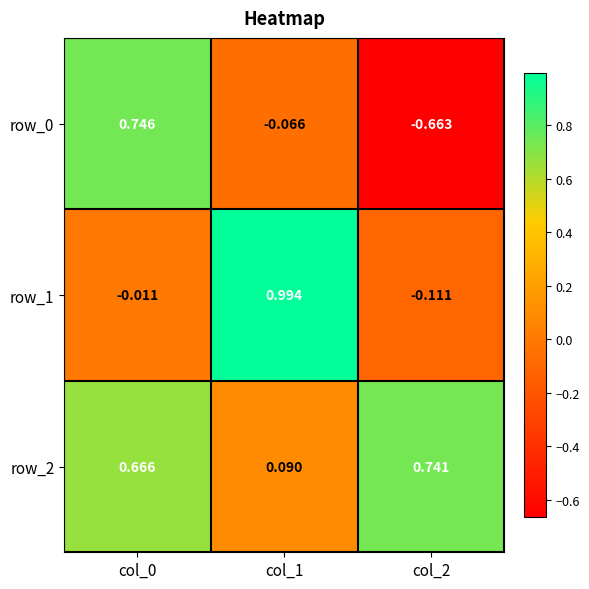

Is the value of row_0 at col_1 greater than the value of row_1 at col_0?

No